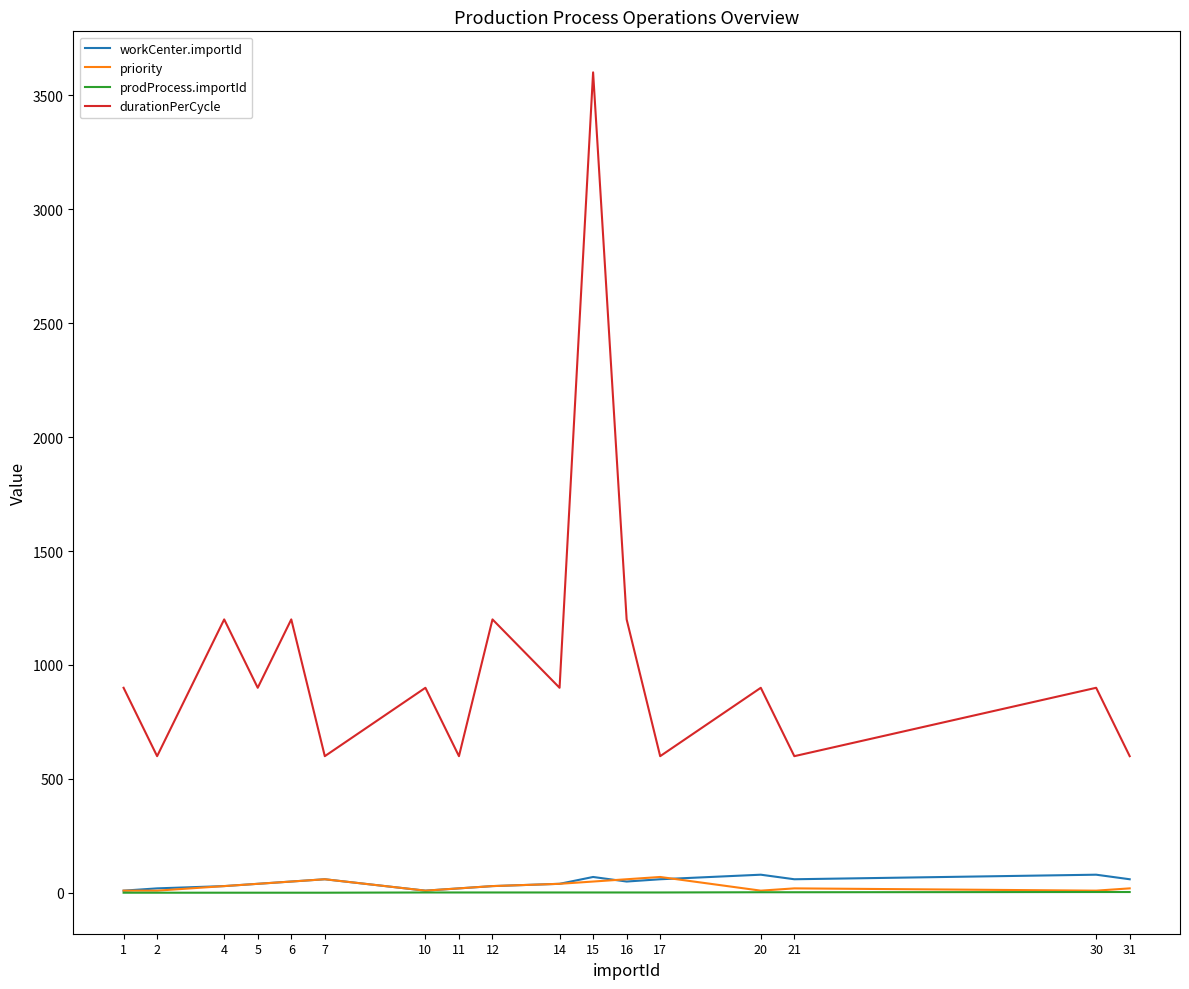

What are all the series names shown in the legend?

workCenter.importId, priority, prodProcess.importId, durationPerCycle